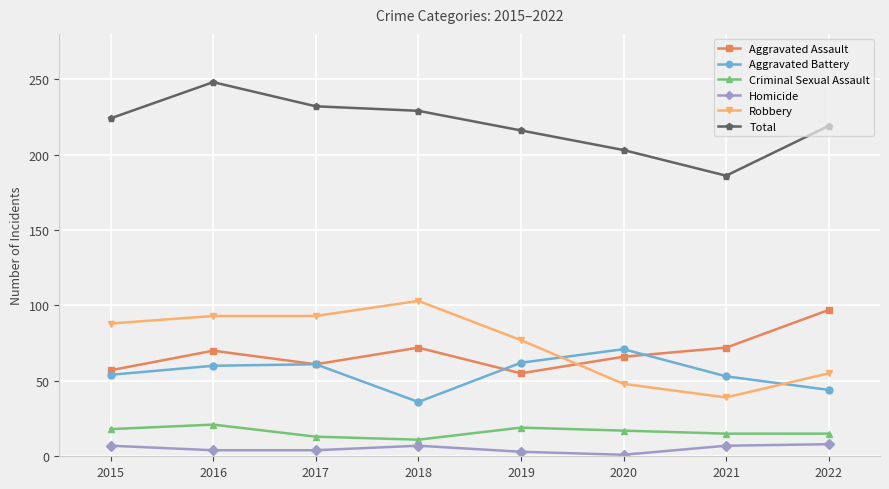

Is the value of Aggravated Battery at 2016 greater than the value of Robbery at 2019?

No